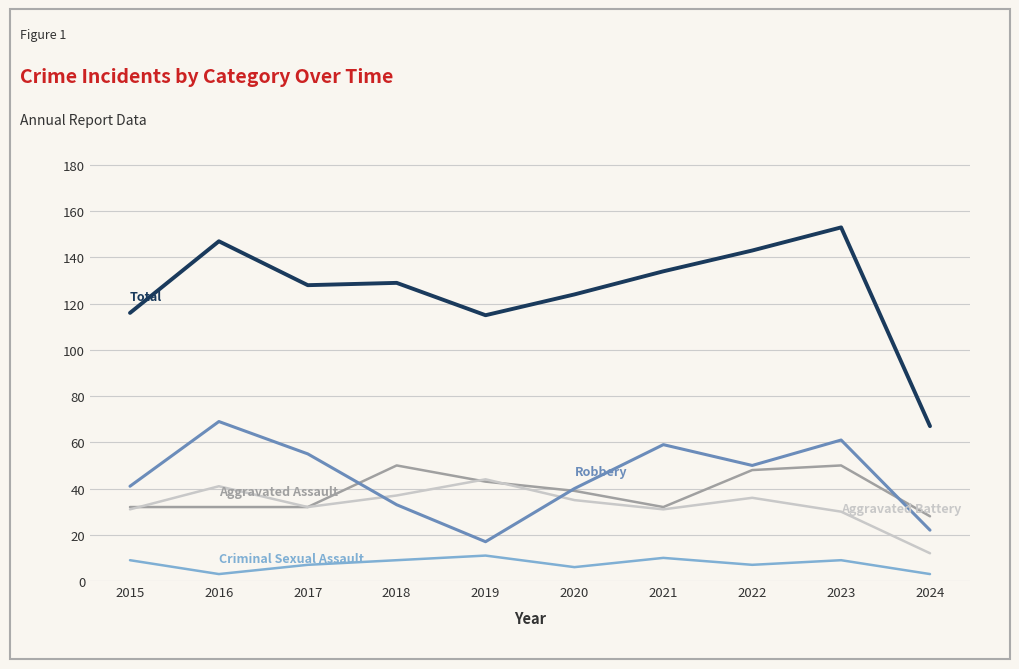

What is the spread (max minus min) of values at 2023?

144